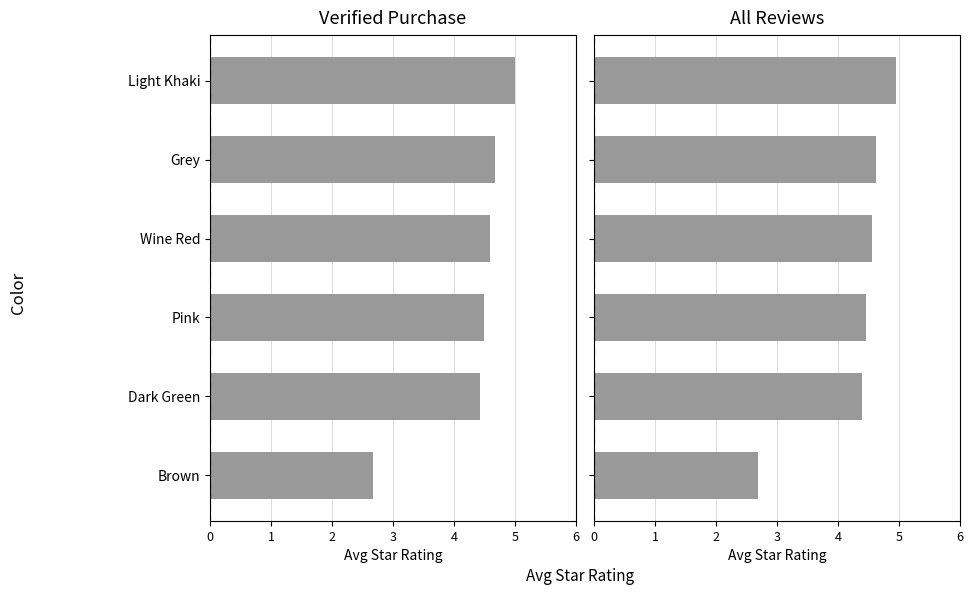

How many bars are there in each group?

2